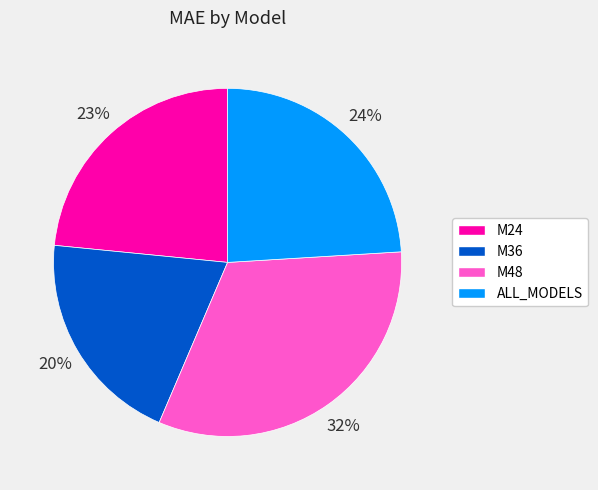

Does M48 represent more than half of the total?

No